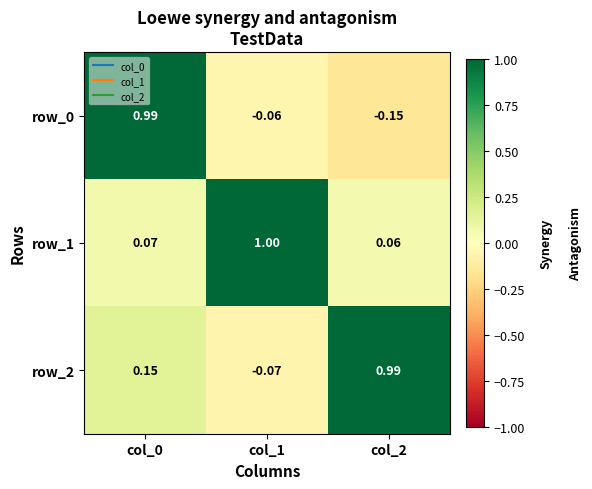

How many values in row_0 are below zero?

2